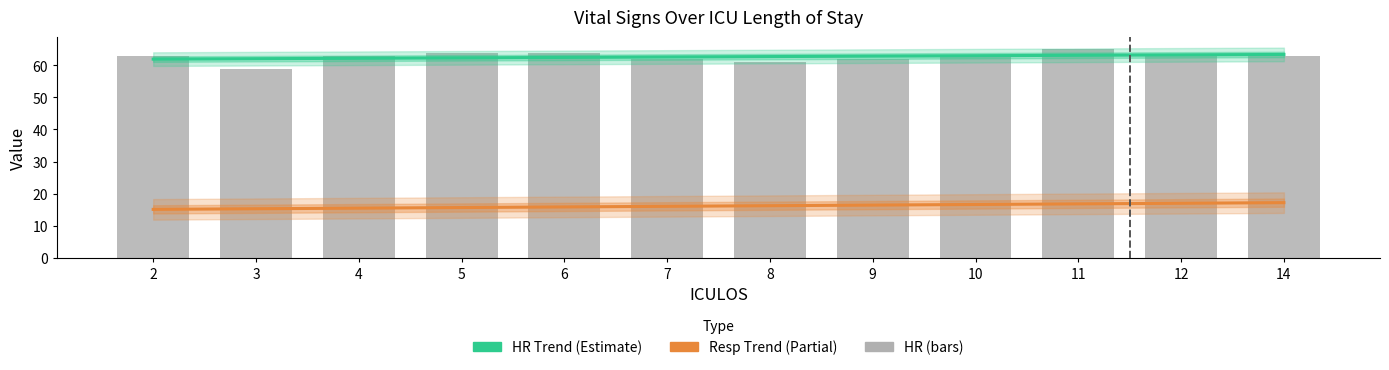

Is the value of Resp Trend (Partial) at 14 greater than the value of HR Trend (Estimate) at 5?

No